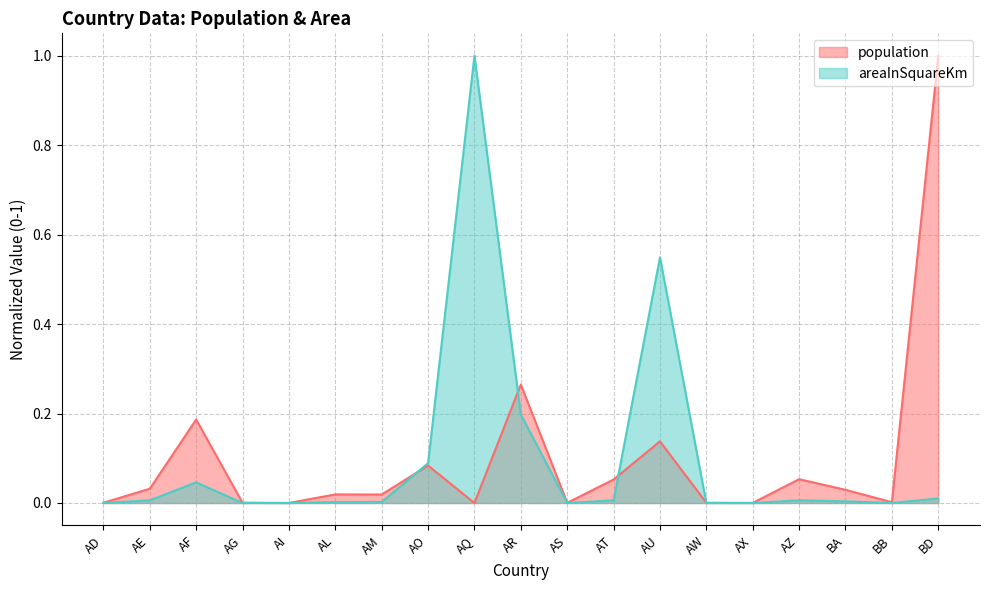

What is the label of the 10th point from the right?

AR